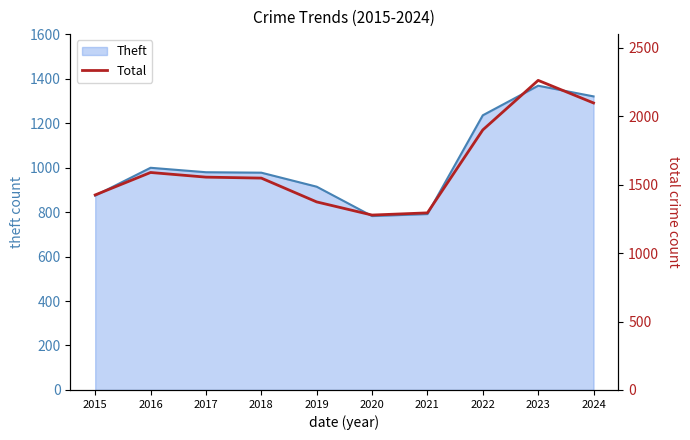

How many lines are shown in the chart?

1